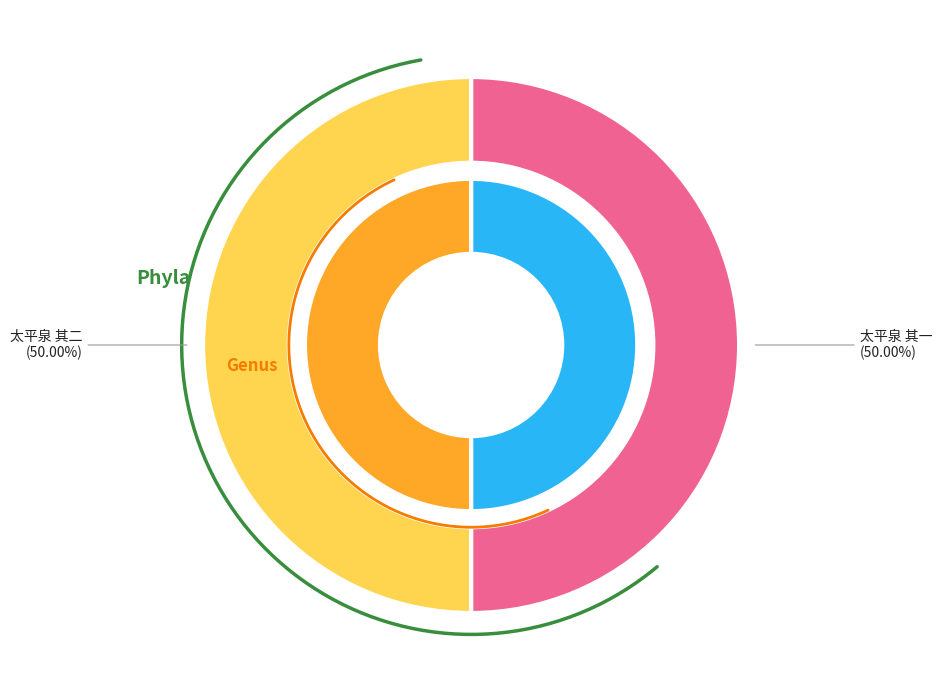

How many slices are in this pie chart?

2